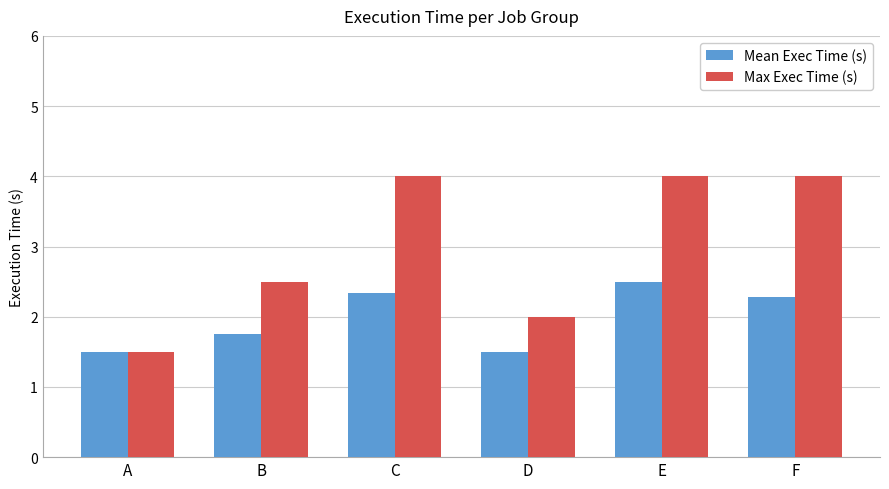

Reading left to right, extract all data points from this chart.

Mean Exec Time (s): 1.5	1.8	2.3	1.5	2.5	2.3
Max Exec Time (s): 1.5	2.5	4.0	2.0	4.0	4.0